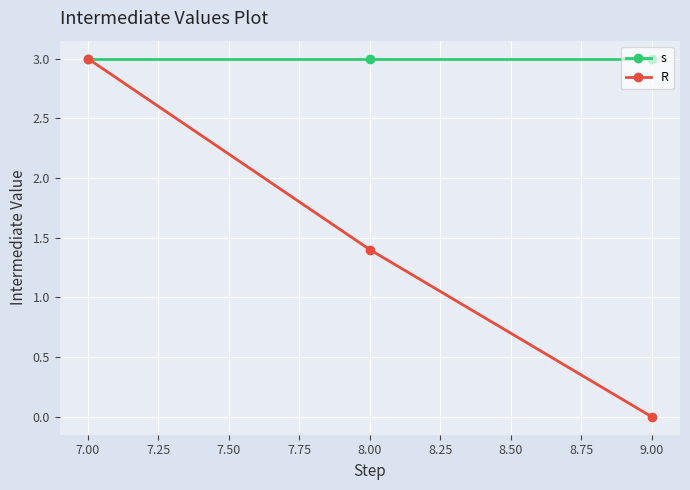

How many lines are shown in the chart?

2